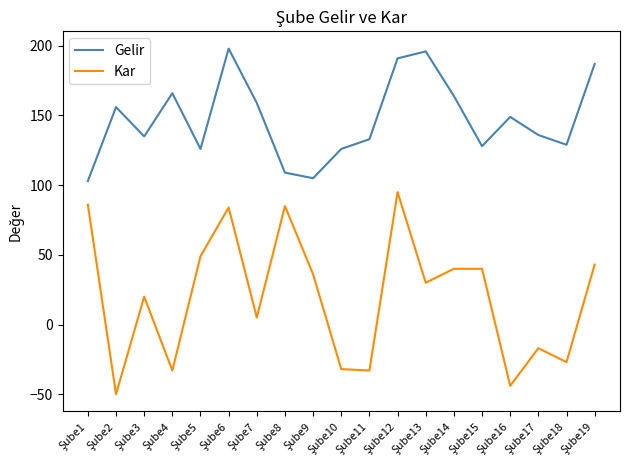

What are all the series names shown in the legend?

Gelir, Kar